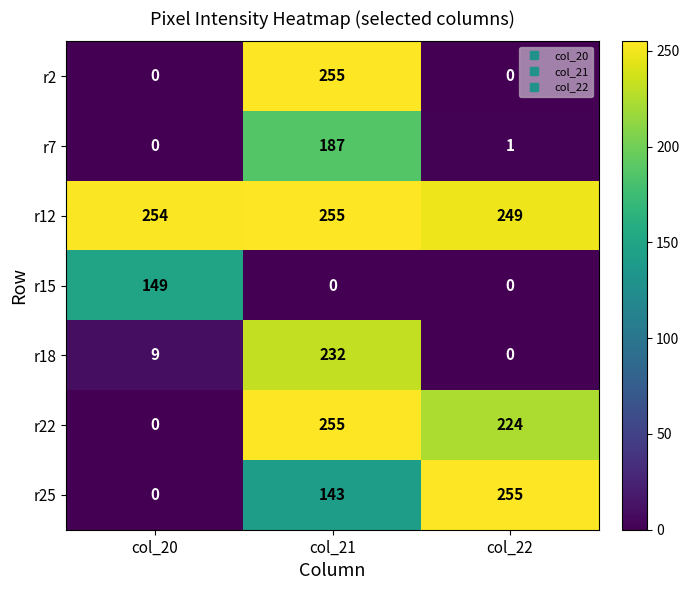

What is the maximum value shown in the chart?

255